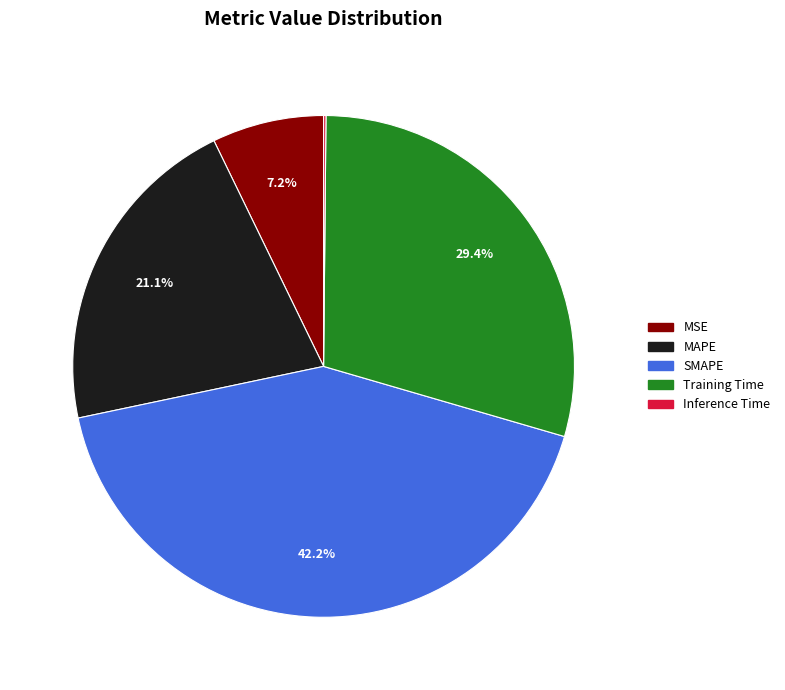

To the nearest percent, what is the difference between the Training Time and MAPE slice percentages?

8%